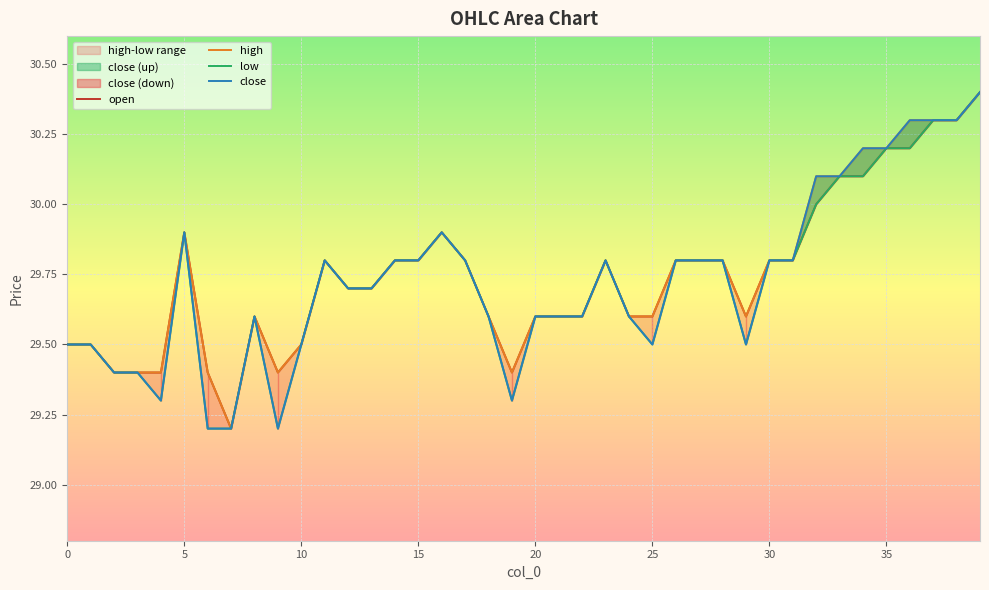

Rank the series by their maximum value, from highest to lowest.

open, high, low, close